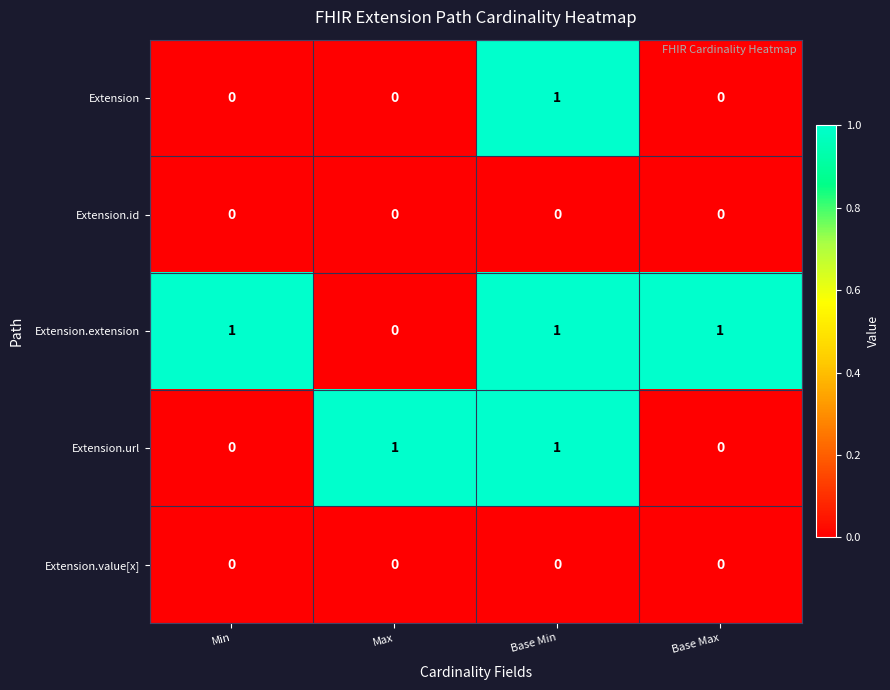

At which label is Extension.extension closest to 0?

Max